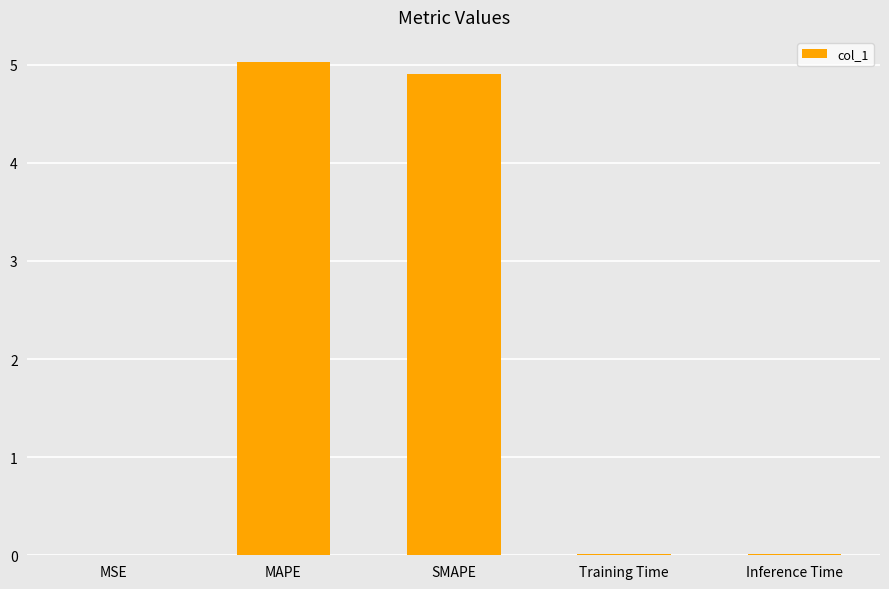

True or false: the data shows 0.0 at Training Time.

True